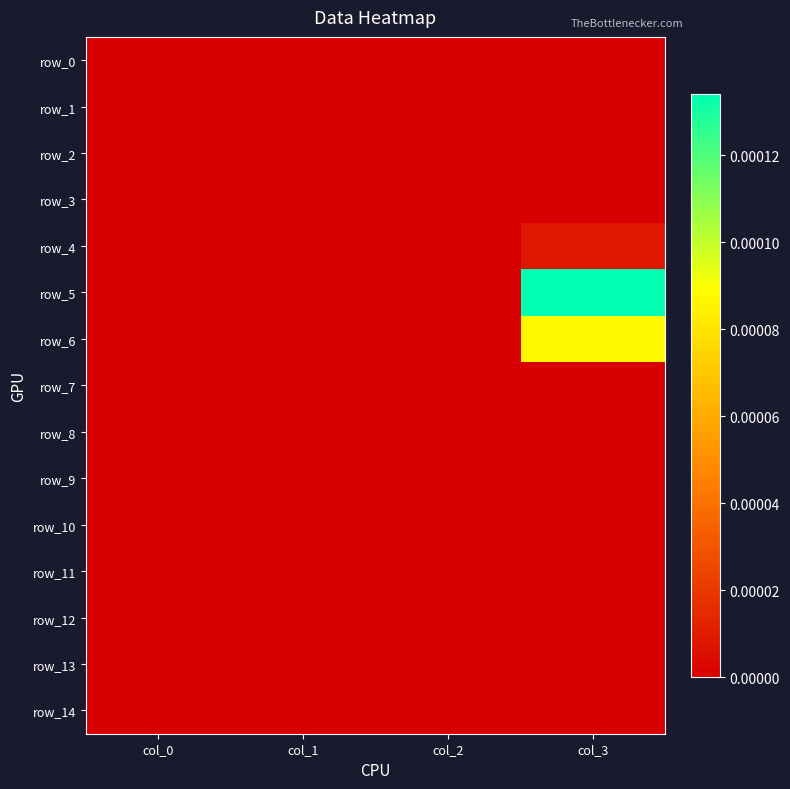

List the series in order of their peak value, lowest first.

row_0, row_1, row_2, row_3, row_7, row_8, row_9, row_10, row_11, row_12, row_13, row_14, row_4, row_6, row_5